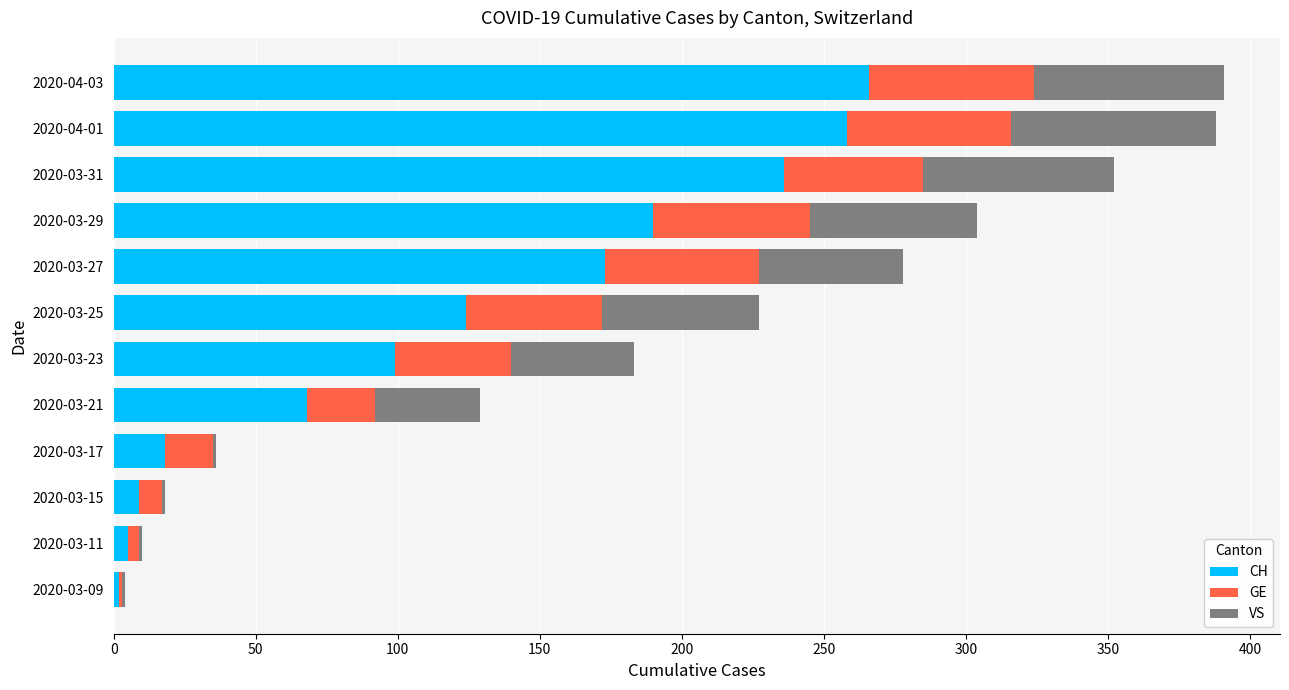

Where is CH nearest to the value 134?

2020-03-25